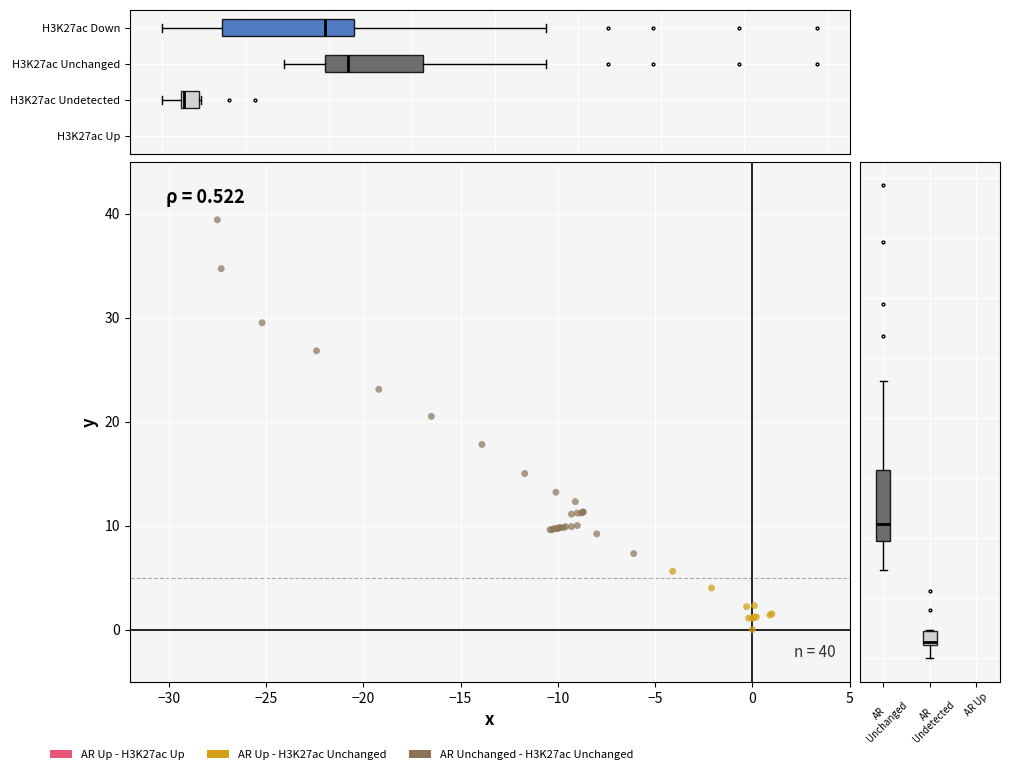

Which series has the largest Y range (max minus min)?

AR Unchanged - H3K27ac Unchanged